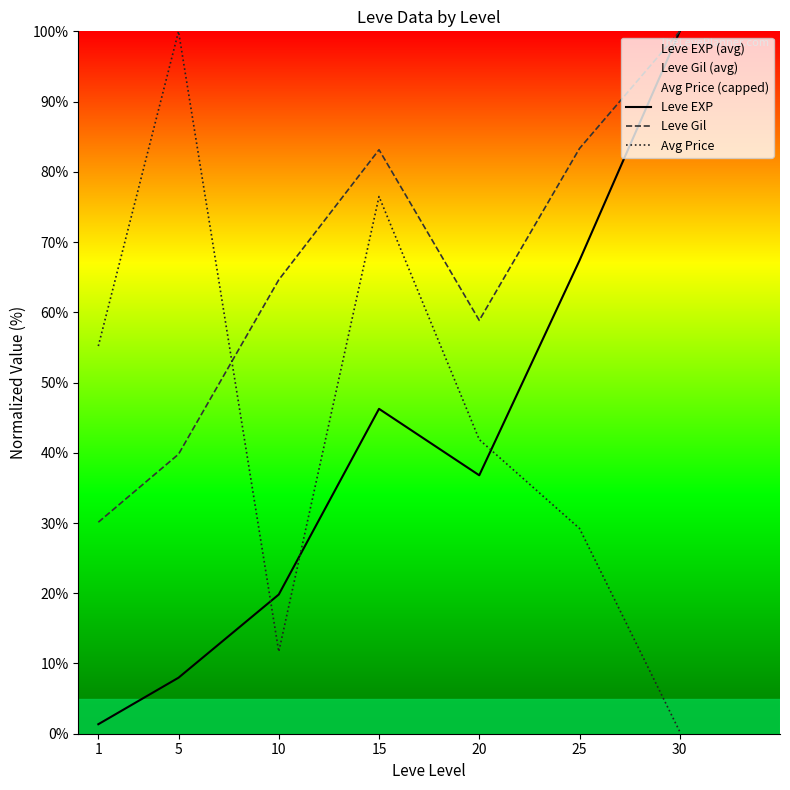

Which series changed the most between 1 and 25?

Leve EXP